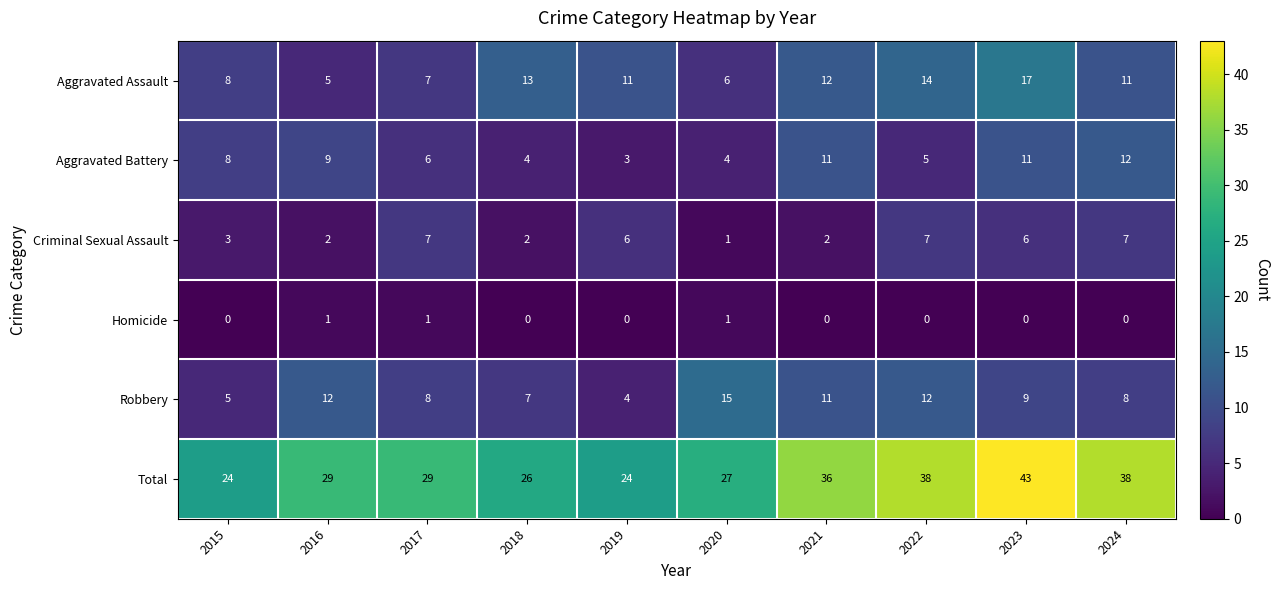

Count the Aggravated Battery values in the range 4 to 11.

8